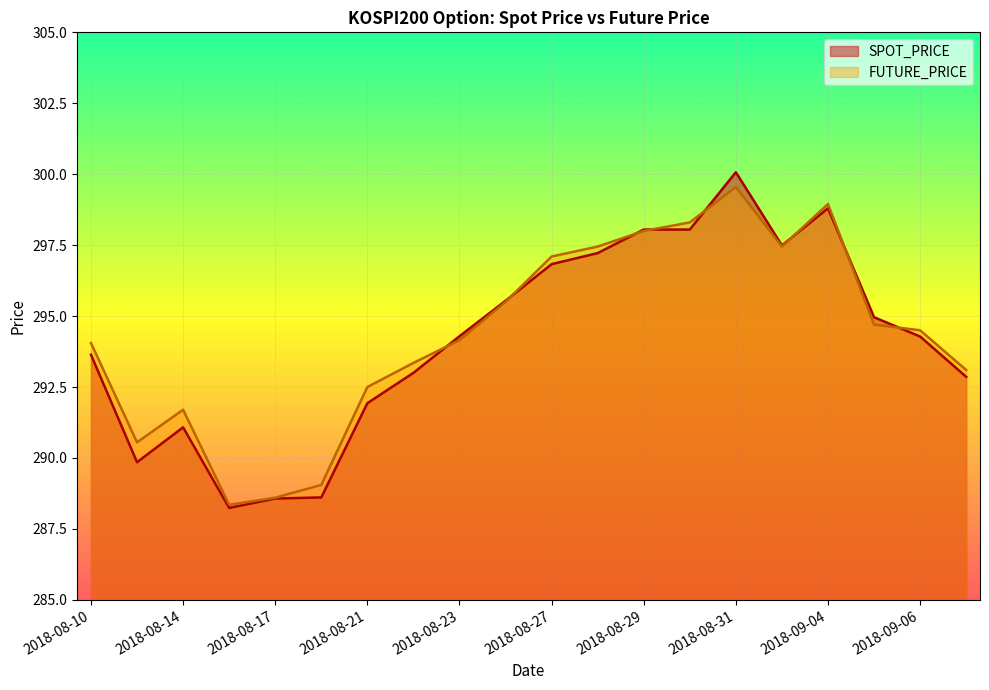

At how many categories does at least one series exceed 297?

7